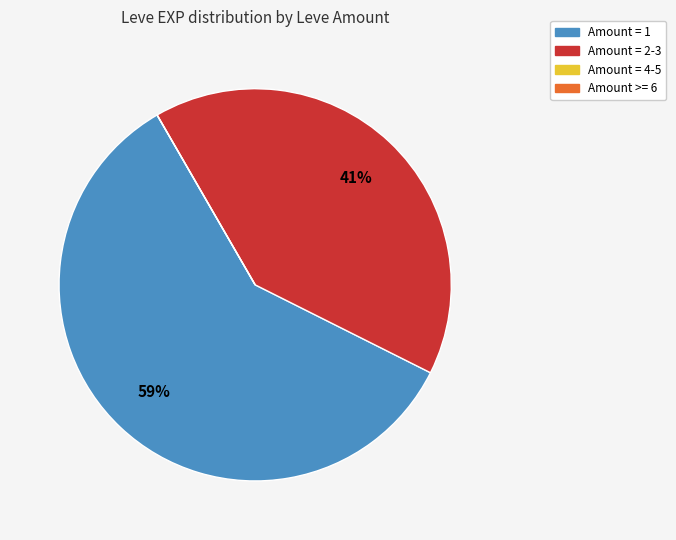

To the nearest percent, what is the difference between the largest and smallest slice percentages?

59%